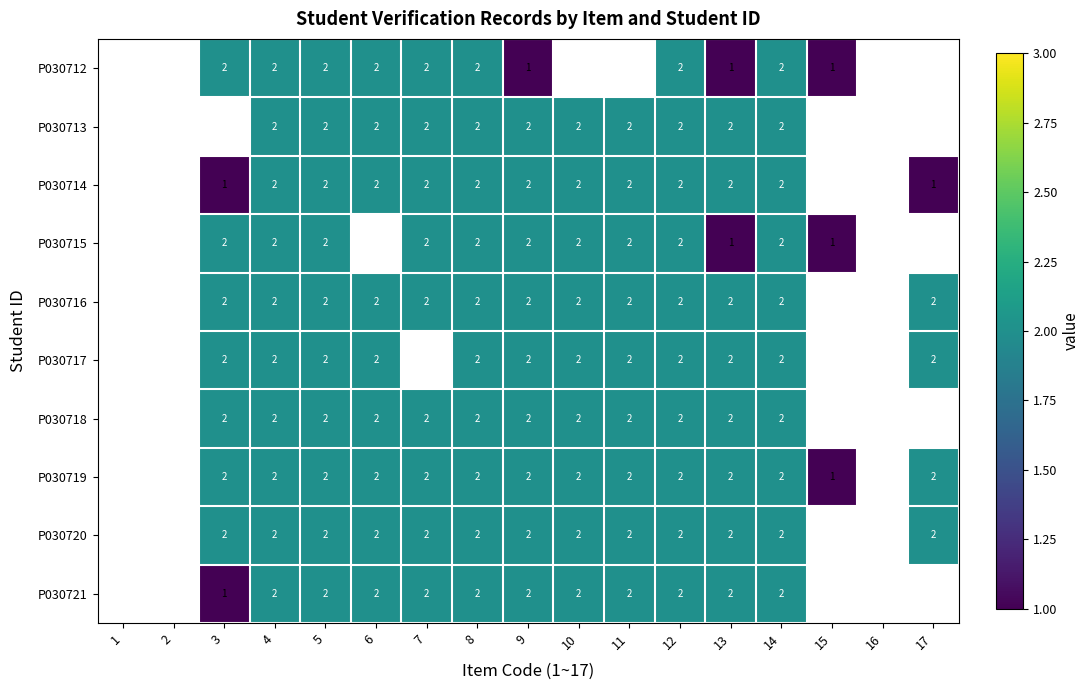

Is it true that P030714 equals 2 at 6?

True